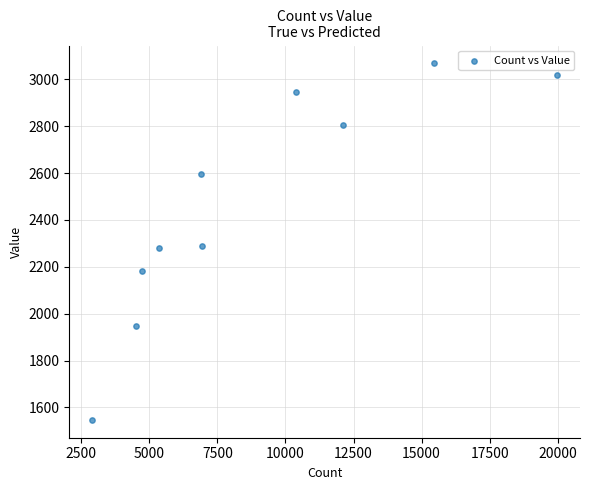

What is the average X value?

8924.6